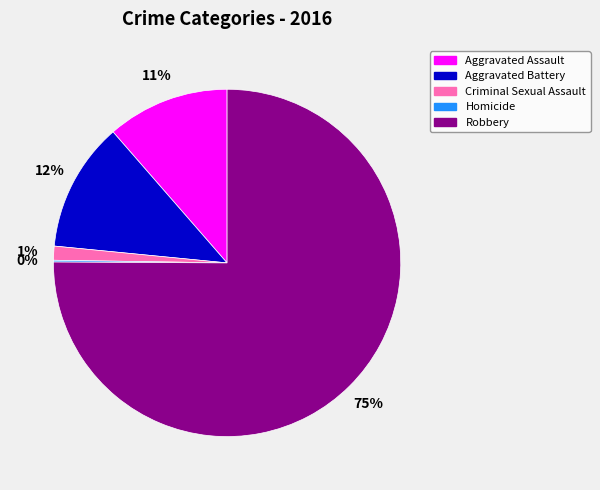

To the nearest percent, what is the average slice percentage?

20%